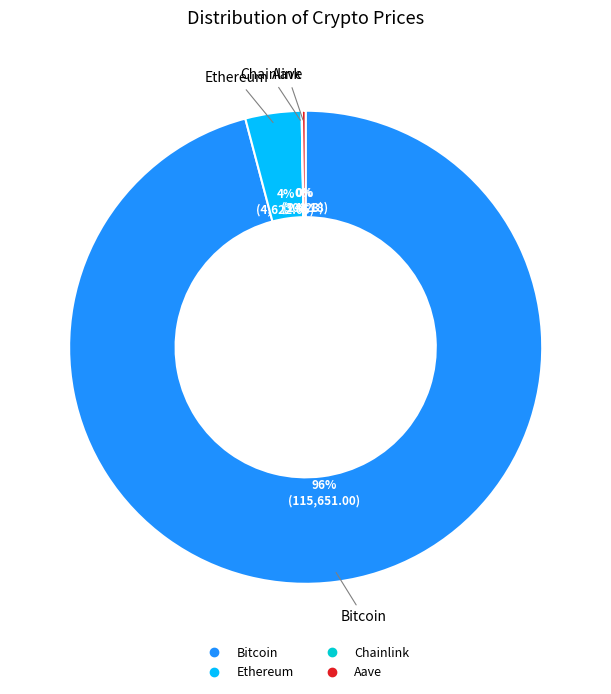

The Bitcoin slice represents 96% of the pie. True or false?

True